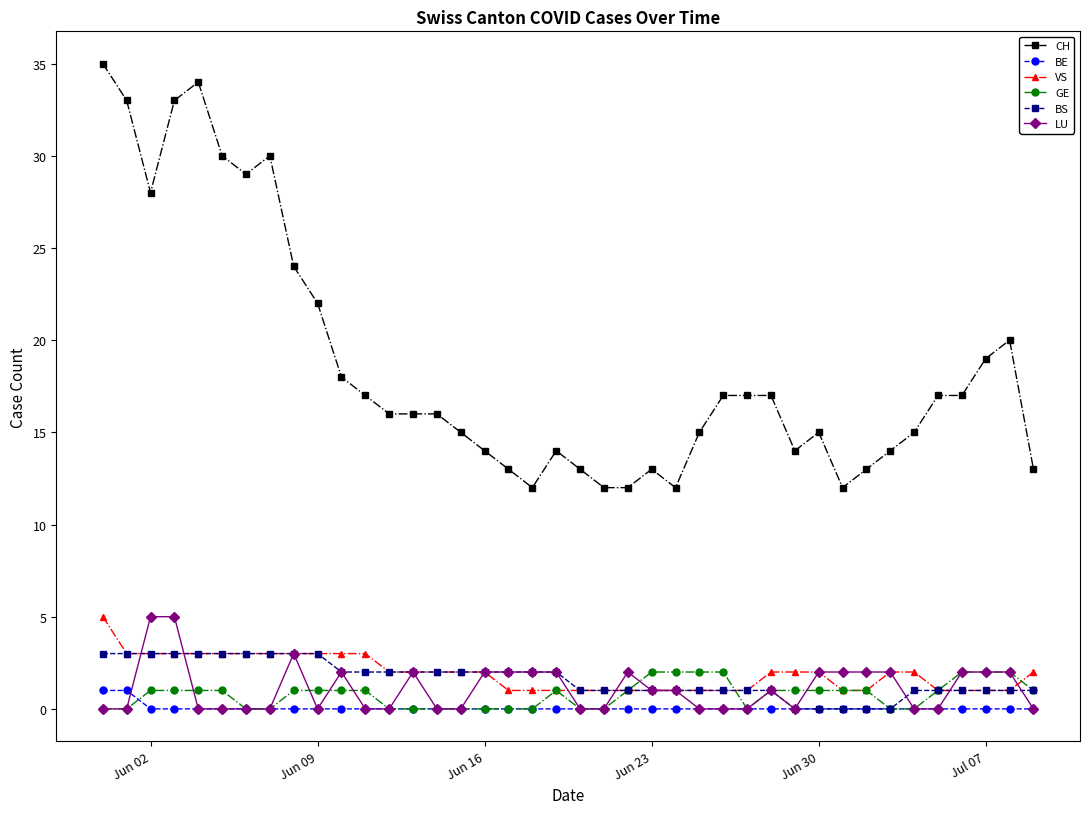

Reading right to left, list all the values displayed in this chart.

CH: 13	20	19	17	17	15	14	13	12	15	14	17	17	17	15	12	13	12	12	13	14	12	13	14	15	16	16	16	17	18	22	24	30	29	30	34	33	28	33	35
BE: 0	0	0	0	0	0	0	0	0	0	0	0	0	0	0	0	0	0	0	0	0	0	0	0	0	0	0	0	0	0	0	0	0	0	0	0	0	0	1	1
VS: 2	1	1	1	1	2	2	1	1	2	2	2	1	1	1	1	1	1	1	1	1	1	1	2	2	2	2	2	3	3	3	3	3	3	3	3	3	3	3	5
GE: 1	2	2	2	1	0	0	1	1	1	1	1	0	2	2	2	2	1	0	0	1	0	0	0	0	0	0	0	1	1	1	1	0	0	1	1	1	1	0	0
BS: 1	1	1	1	1	1	0	0	0	0	0	1	1	1	1	1	1	1	1	1	2	2	2	2	2	2	2	2	2	2	3	3	3	3	3	3	3	3	3	3
LU: 0	2	2	2	0	0	2	2	2	2	0	1	0	0	0	1	1	2	0	0	2	2	2	2	0	0	2	0	0	2	0	3	0	0	0	0	5	5	0	0